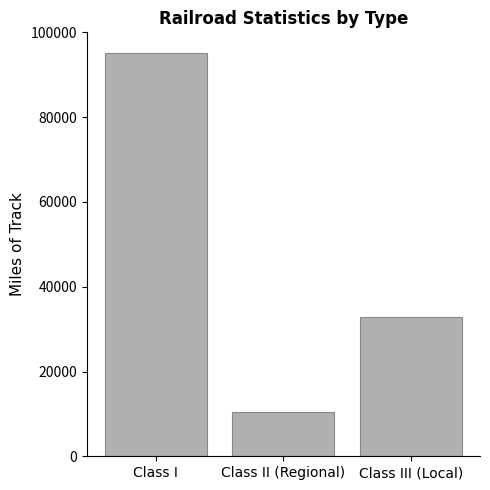

At which label is the value closest to 52809?

Class III (Local)